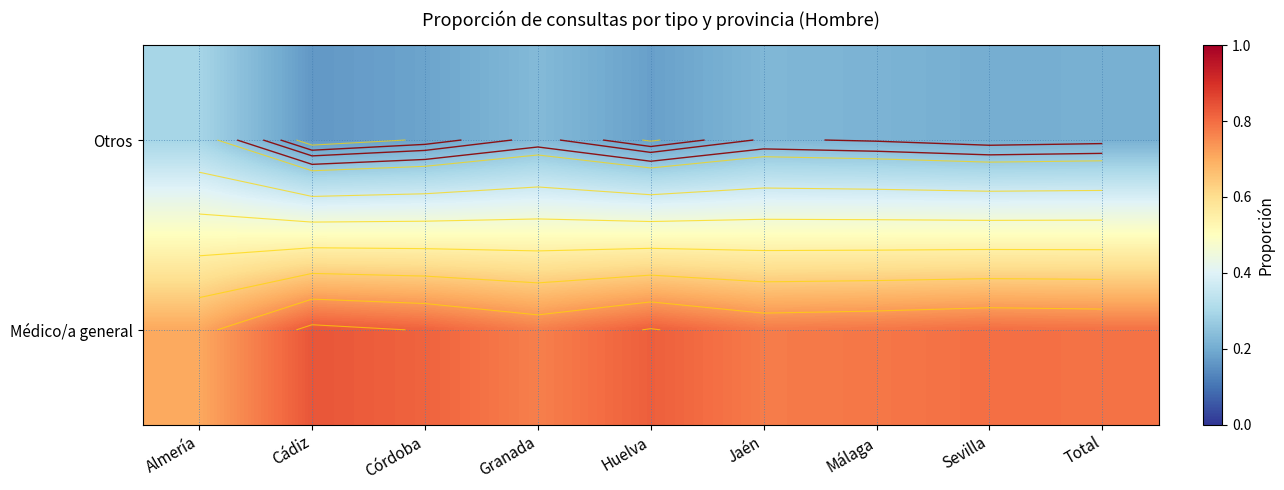

What is the maximum value shown in the chart?

0.8